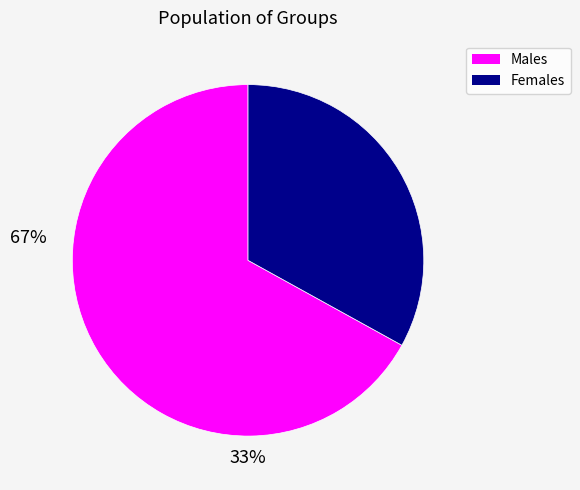

Is there any slice that represents more than half of the pie?

Yes